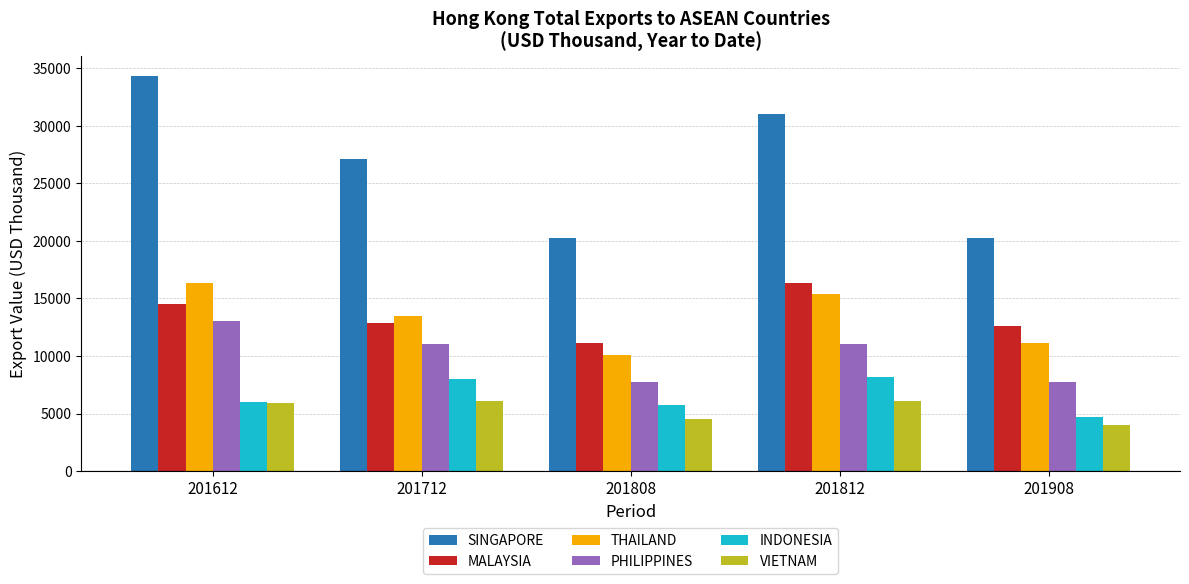

Is it true that PHILIPPINES equals 11056.3 at 201812?

True